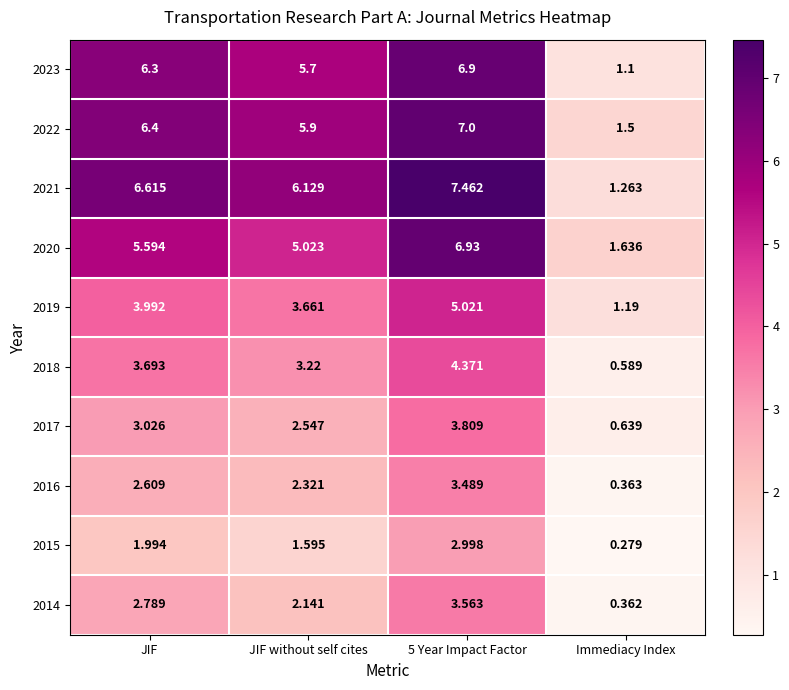

Count the number of categories in the chart.

4